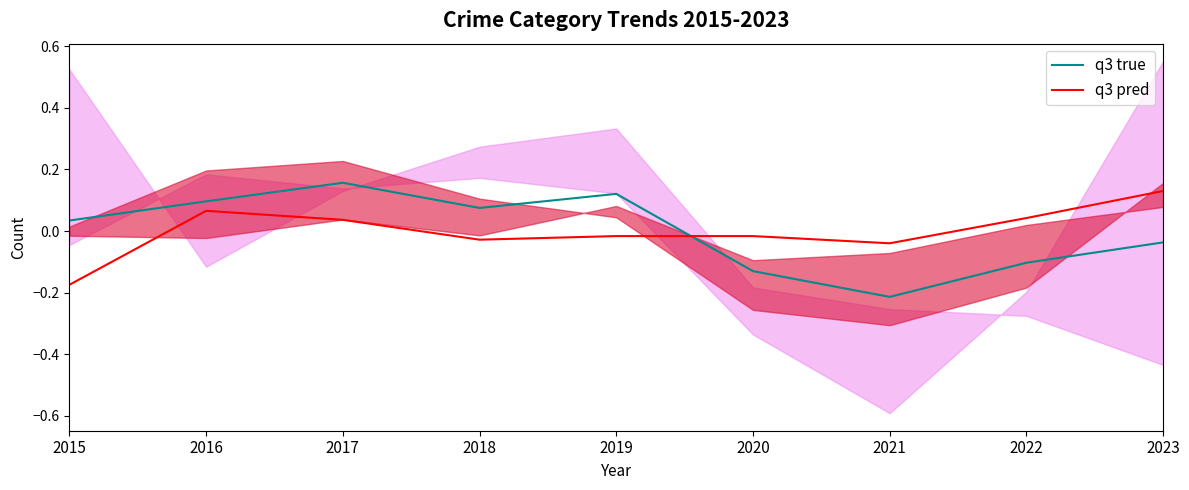

At which category is the sum across all series the highest?

2017